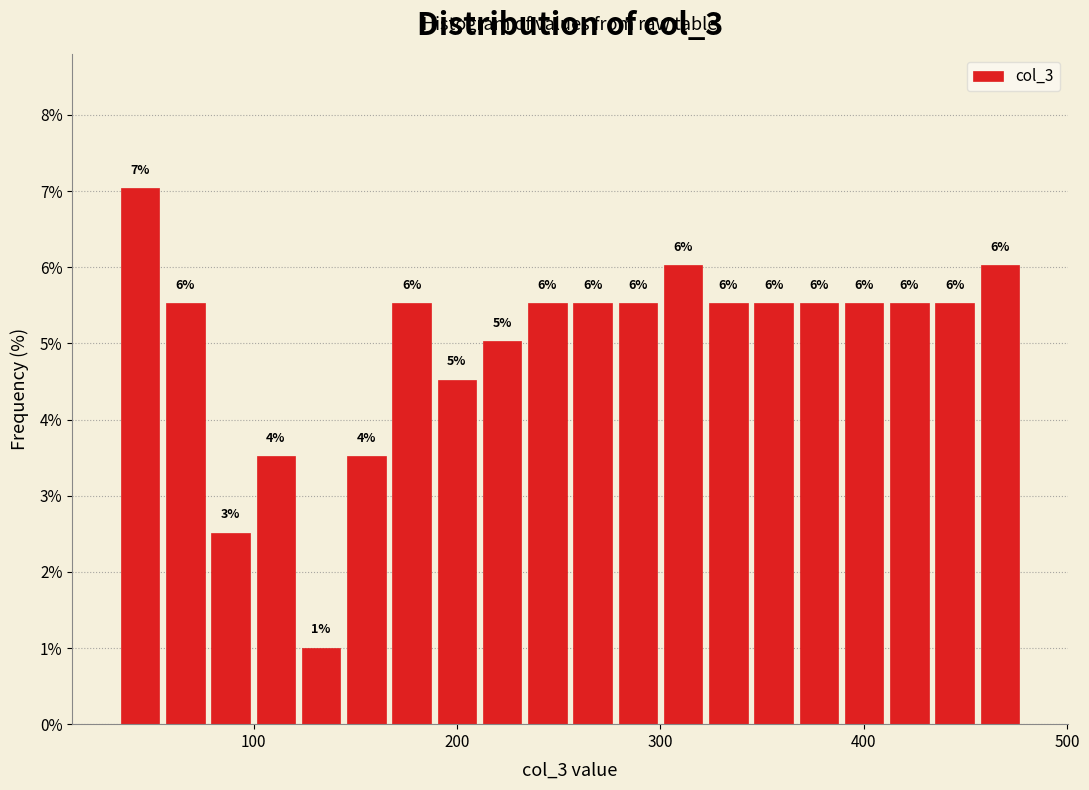

Around what value on the x-axis is the tallest bar? Give the approximate position of its centre, as read against the axis.

40